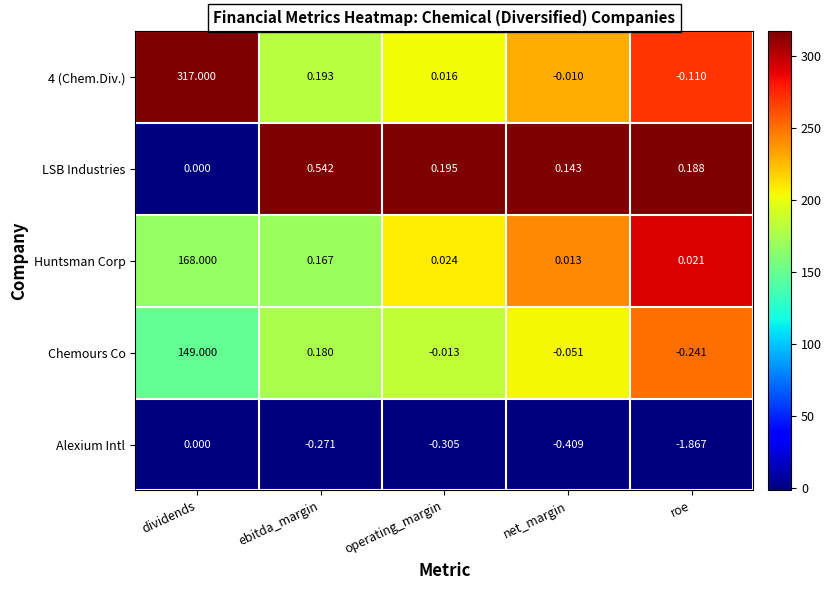

List the labels in order of Huntsman Corp value, largest first.

dividends, ebitda_margin, operating_margin, roe, net_margin